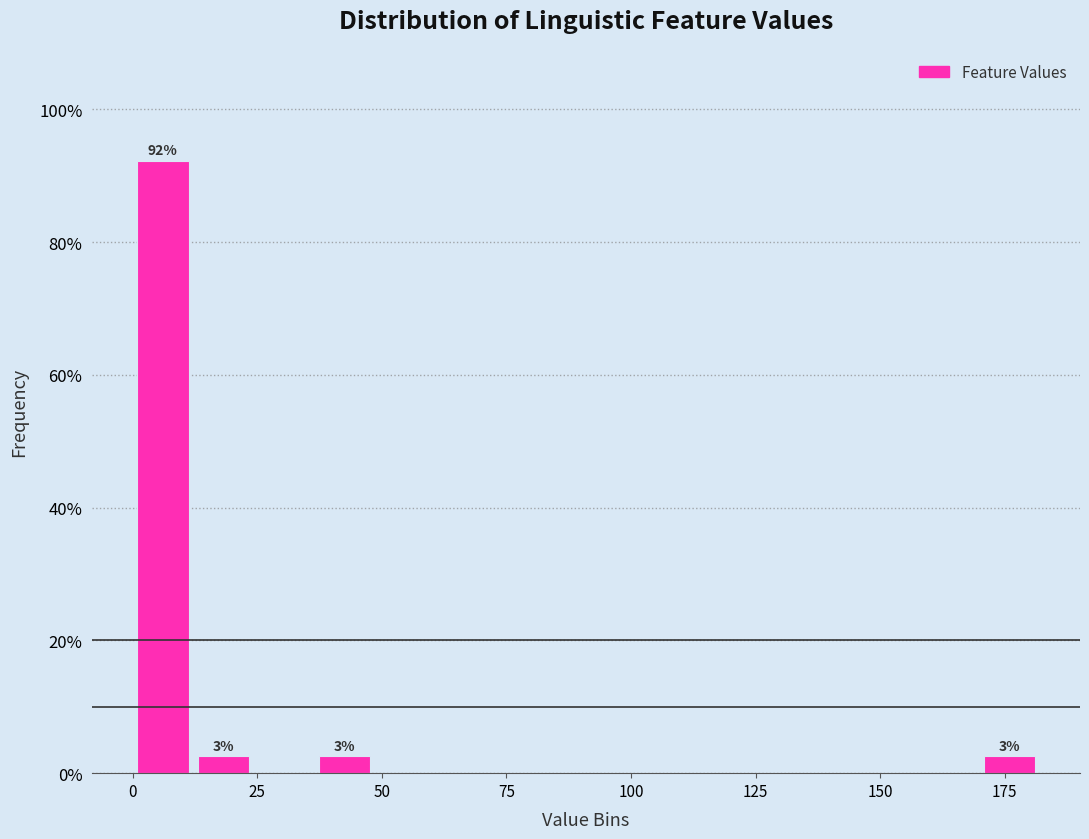

Around what value on the x-axis is the tallest bar? Give the approximate position of its centre, as read against the axis.

5